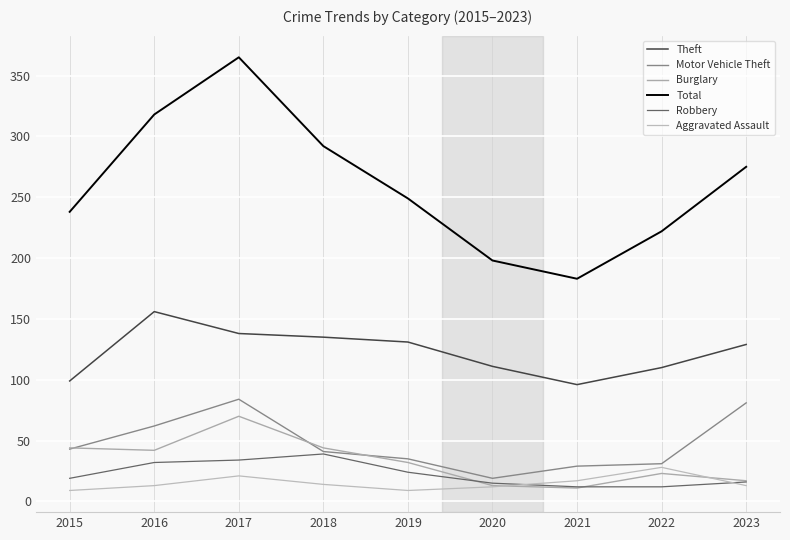

Reading left to right, extract all data points from this chart.

Theft: 2015=99	2016=156	2017=138	2018=135	2019=131	2020=111	2021=96	2022=110	2023=129
Motor Vehicle Theft: 2015=43	2016=62	2017=84	2018=41	2019=35	2020=19	2021=29	2022=31	2023=81
Burglary: 2015=44	2016=42	2017=70	2018=44	2019=32	2020=13	2021=11	2022=23	2023=17
Total: 2015=238	2016=318	2017=365	2018=292	2019=249	2020=198	2021=183	2022=222	2023=275
Robbery: 2015=19	2016=32	2017=34	2018=39	2019=24	2020=15	2021=12	2022=12	2023=16
Aggravated Assault: 2015=9	2016=13	2017=21	2018=14	2019=9	2020=12	2021=17	2022=28	2023=13